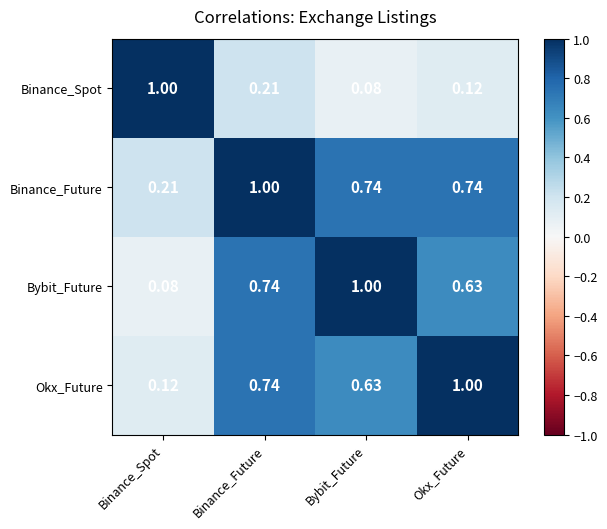

What is the spread (max minus min) of values at Bybit_Future?

0.9